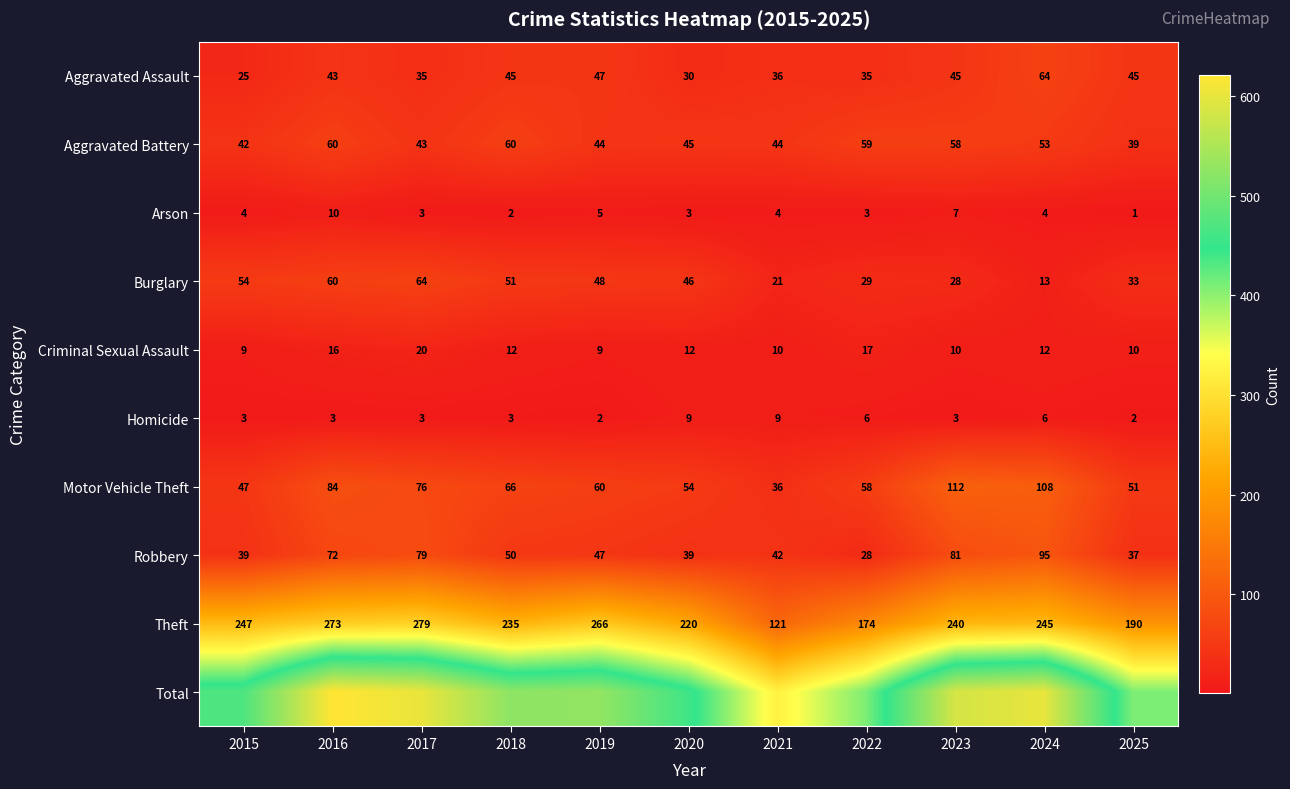

Which has a higher value, 2022 or 2015?

2022